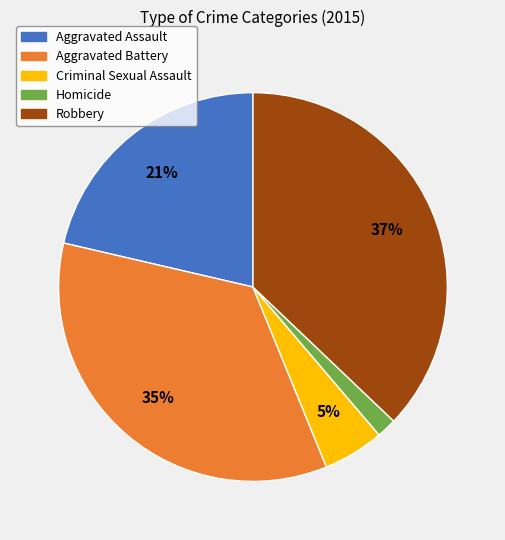

Between Aggravated Assault and Criminal Sexual Assault, which is larger?

Aggravated Assault